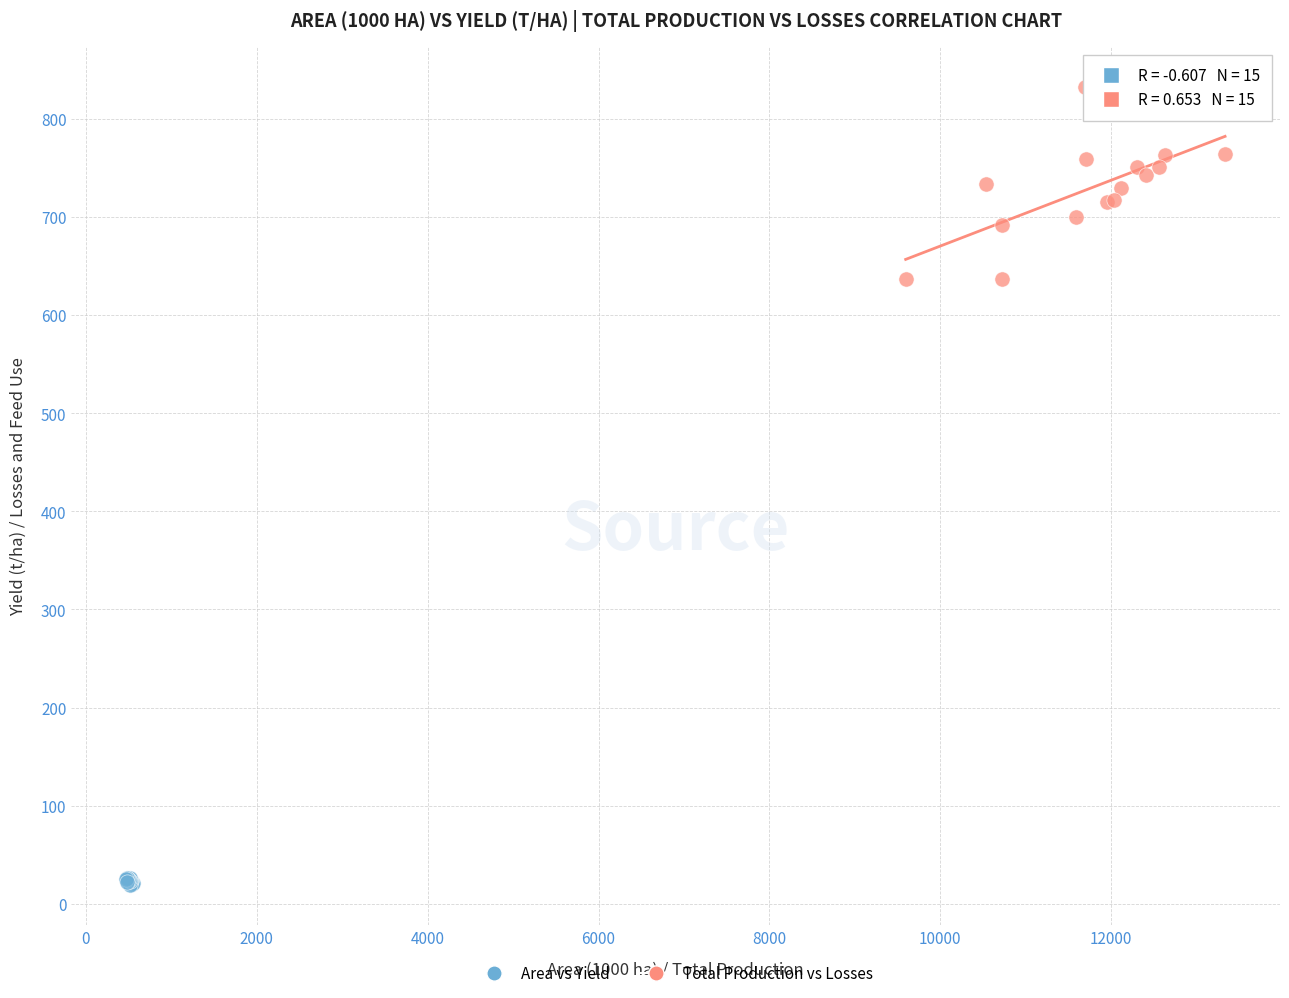

Which series contains the lowest Y value?

Area vs Yield